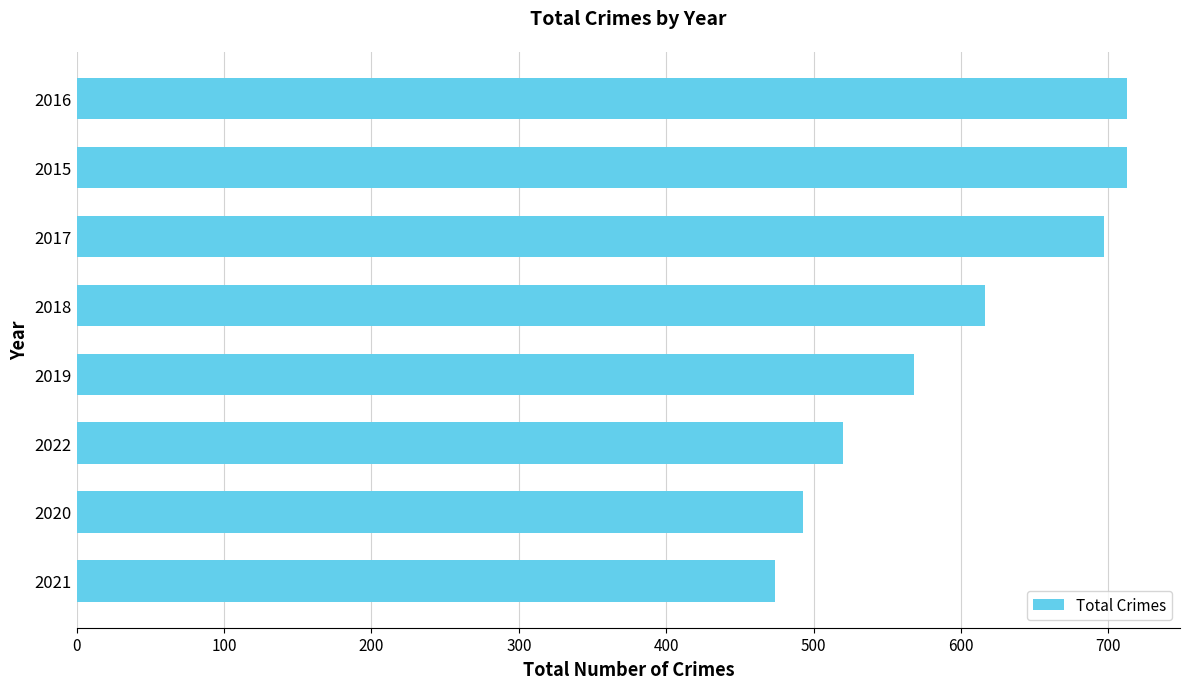

What is the average value?

599